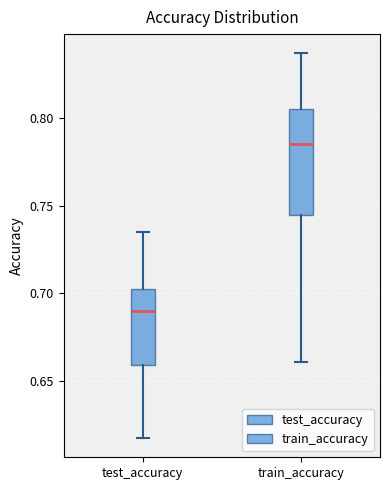

Where does the lower whisker of the box for train_accuracy end on the y-axis? The values are not printed on the chart, so give them approximately, as read against the axis.

0.660